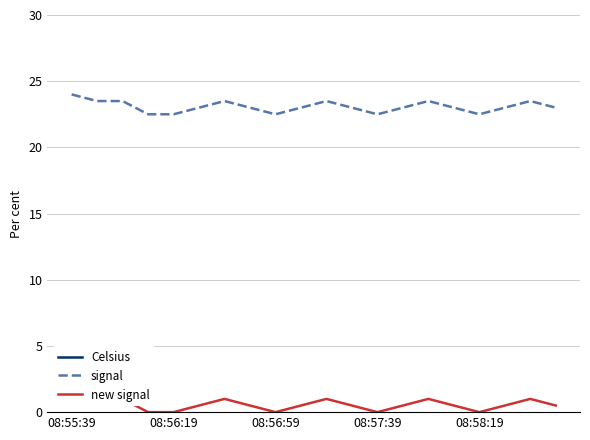

What is the maximum value for signal?

24.0